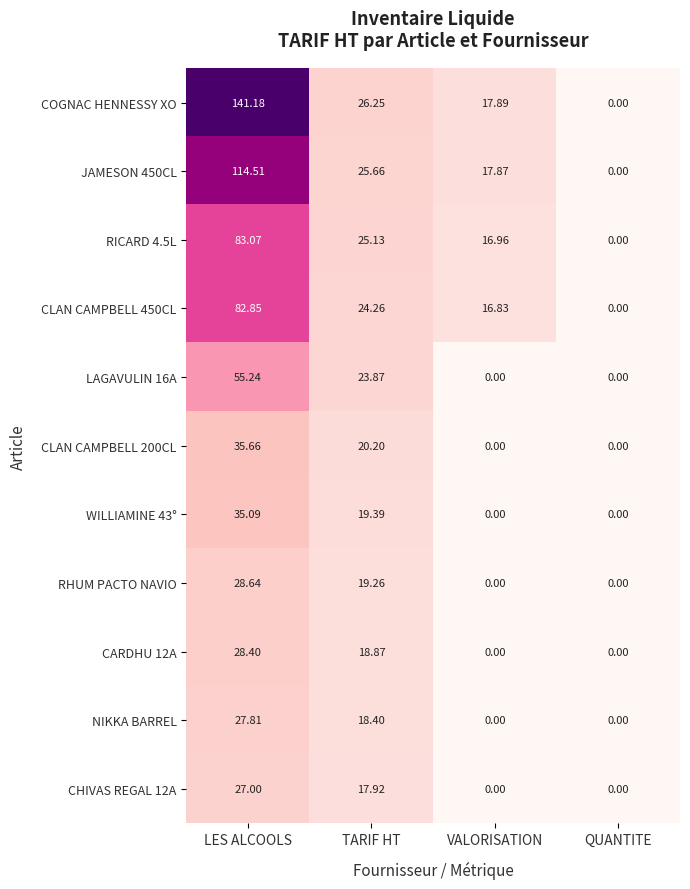

At which category is the sum across all series the highest?

LES ALCOOLS